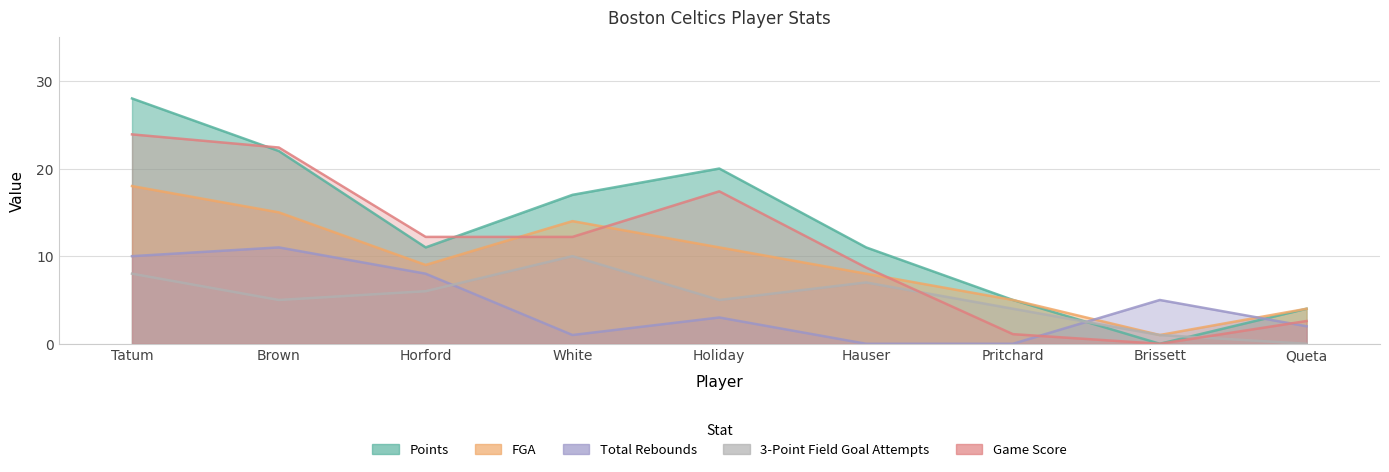

How many intersections are there between Points and 3-Point Field Goal Attempts?

2